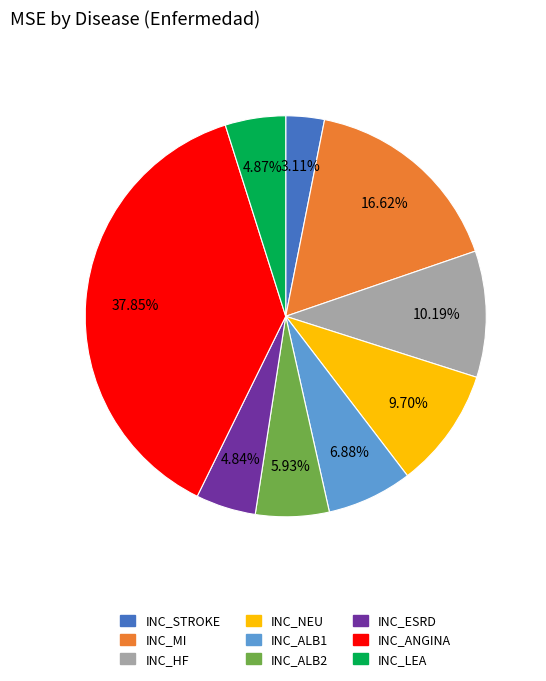

Is there any slice that represents more than half of the pie?

No